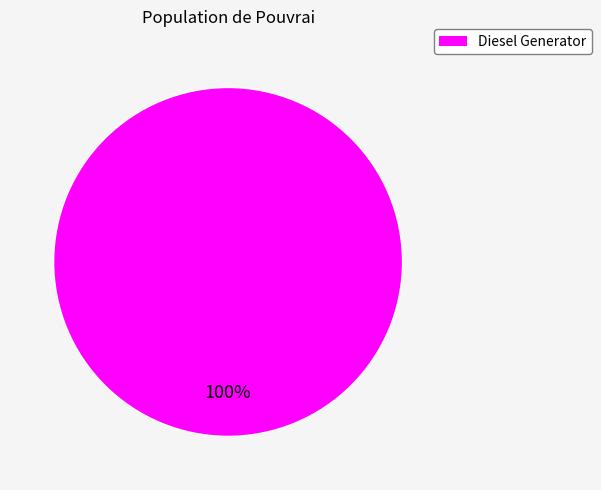

Is there a majority slice in this chart?

Yes